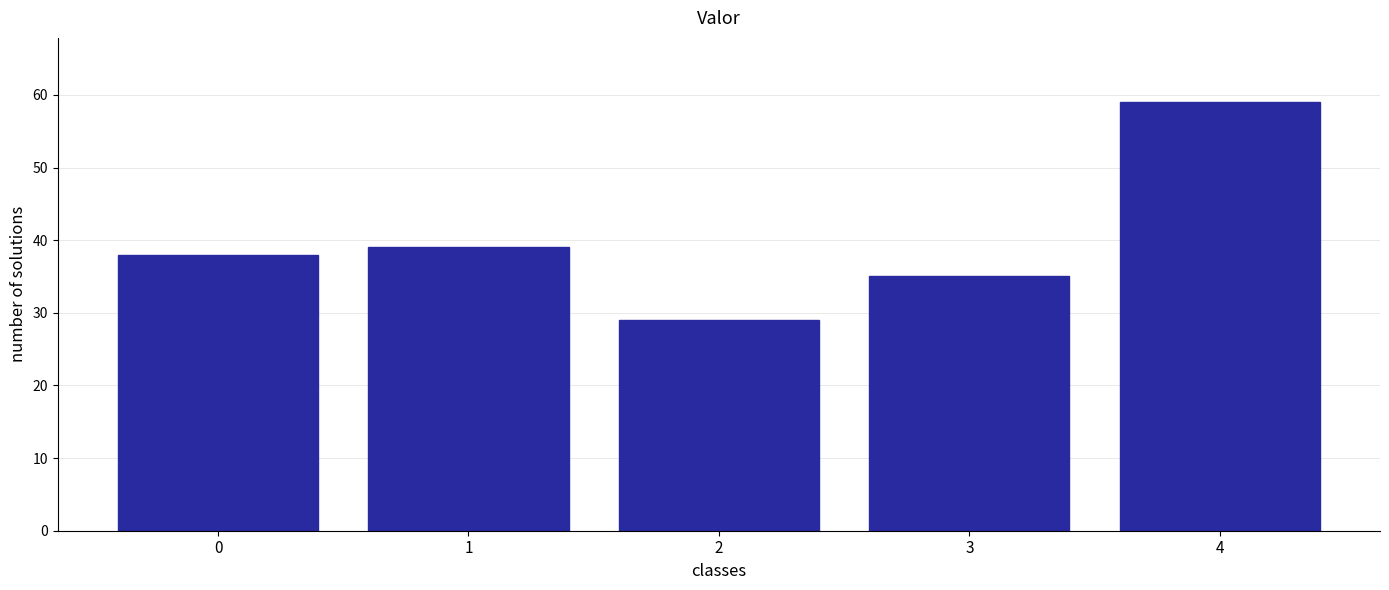

Reading left to right, transcribe all the data shown in this chart.

0=38	1=39	2=29	3=35	4=59